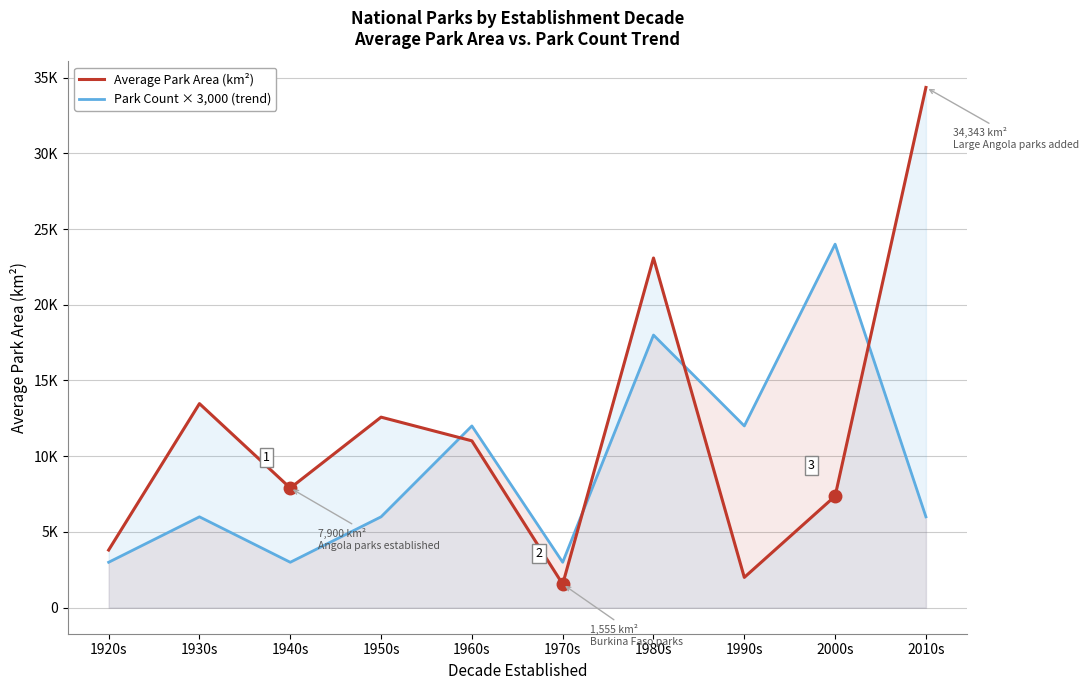

Reading left to right, what are all the values shown in this chart?

Average Park Area (km²): 3807.0	13472.5	7900.0	12580.0	11016.0	1555.0	23085.5	2001.5	7369.5	34343.0
Park Count × 3,000 (trend): 3000.0	6000.0	3000.0	6000.0	12000.0	3000.0	18000.0	12000.0	24000.0	6000.0